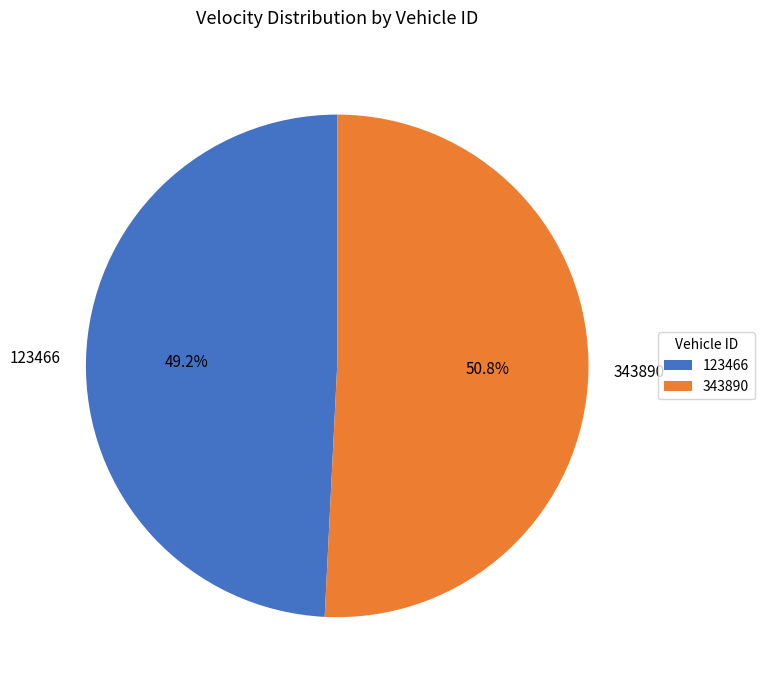

What is the smallest slice in the pie chart?

123466